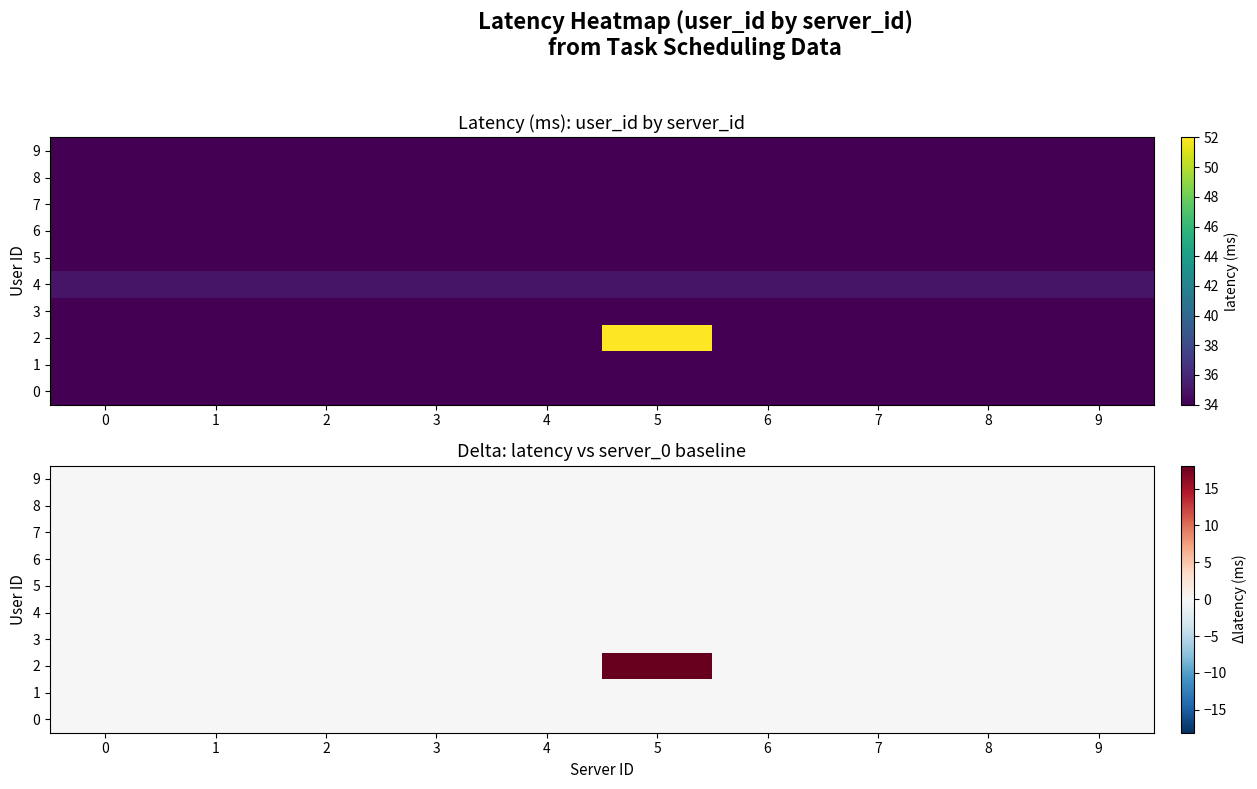

Which has a higher value, 9 or 5?

9